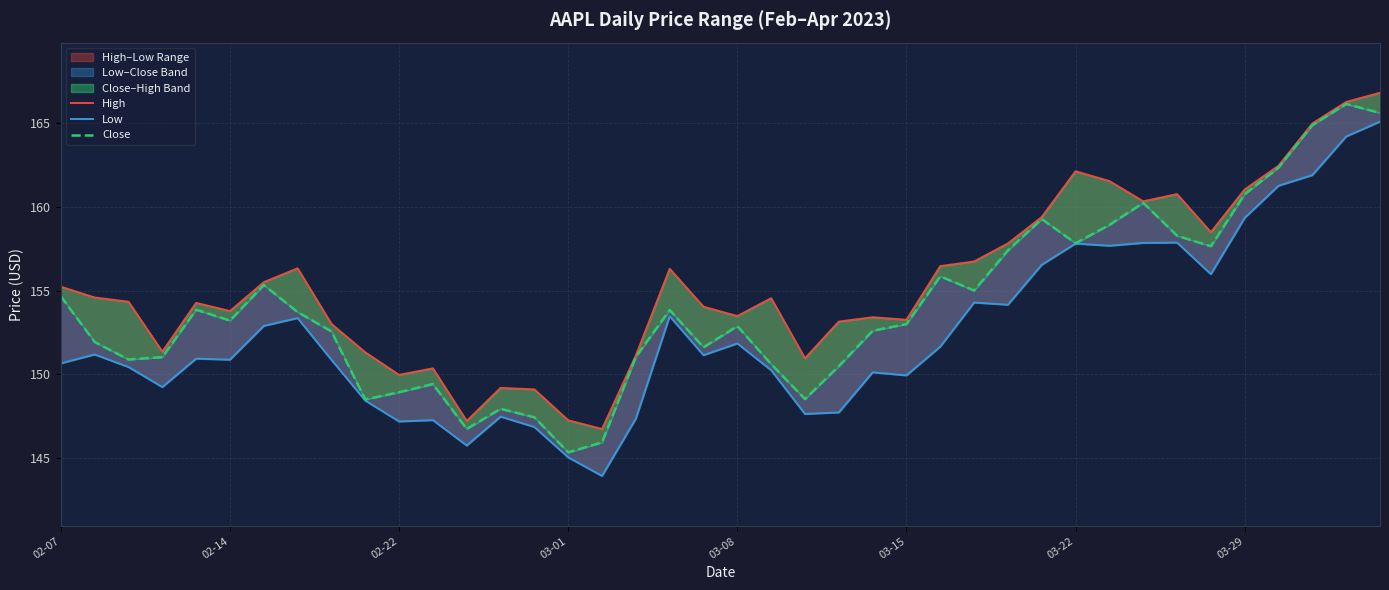

Rank the series at 03-01 from lowest to highest value.

Low, Close, High